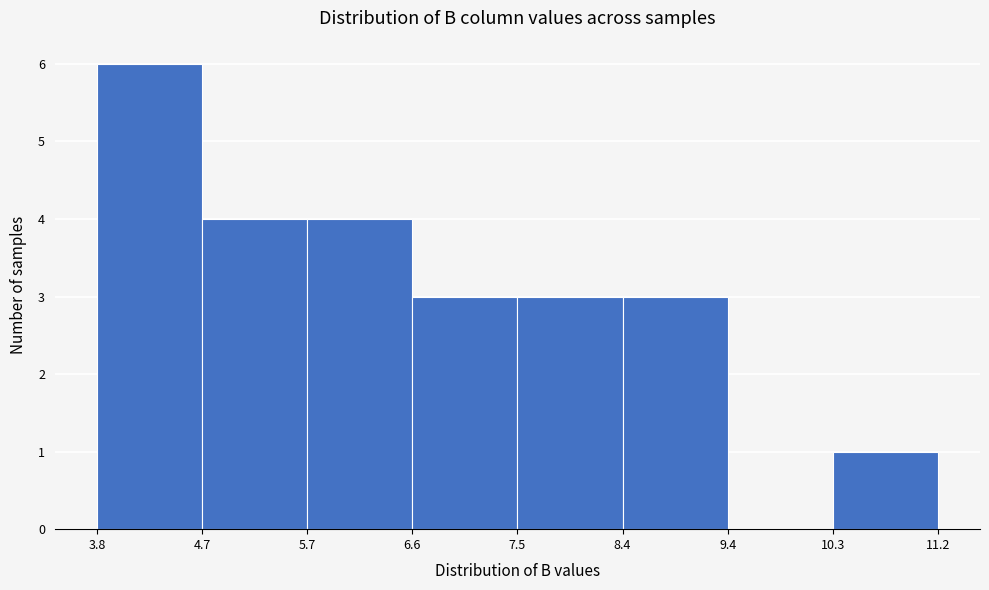

Reading left to right, list every bar in this chart as the range it spans on the x-axis followed by its height. The values are not printed on the chart, so give them approximately, as read against the axis.

3.8 to 4.7: 6
4.7 to 5.7: 4
5.7 to 6.6: 4
6.6 to 7.5: 3
7.5 to 8.4: 3
8.4 to 9.4: 3
9.4 to 10.3: 0
10.3 to 11.2: 1